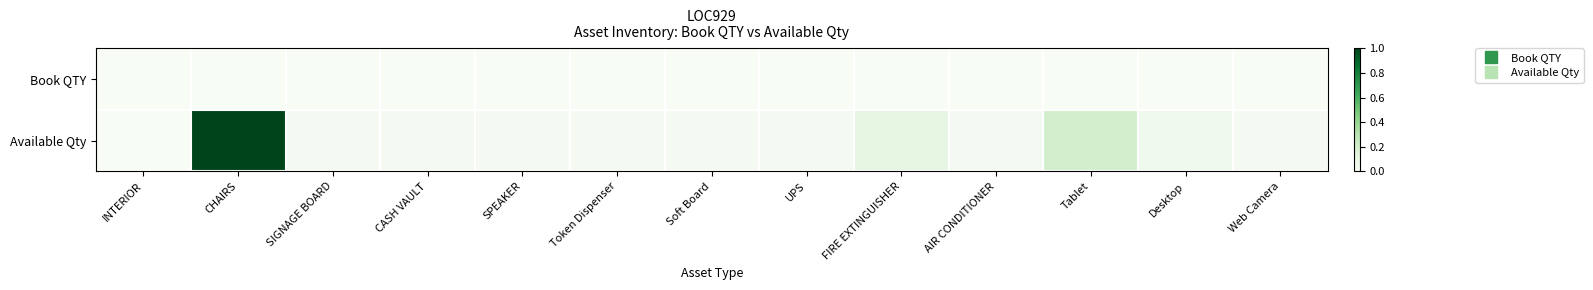

List the series in order of their peak value, highest first.

Available Qty, Book QTY